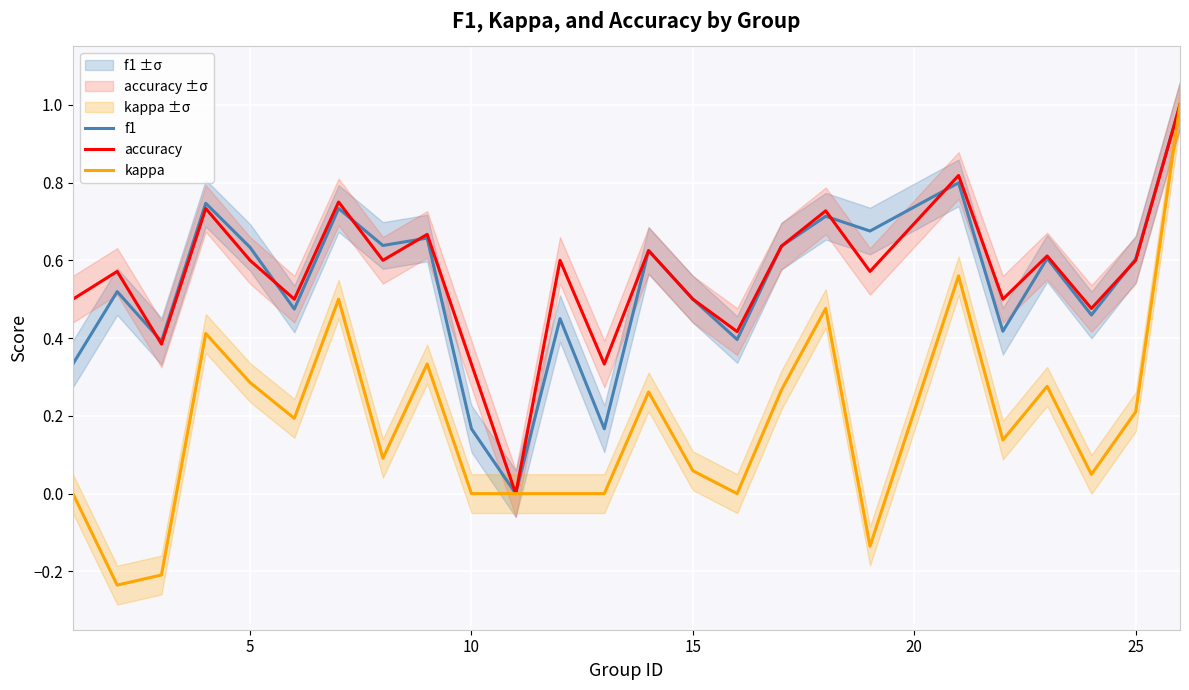

Does the chart display data point markers on the line(s)?

No